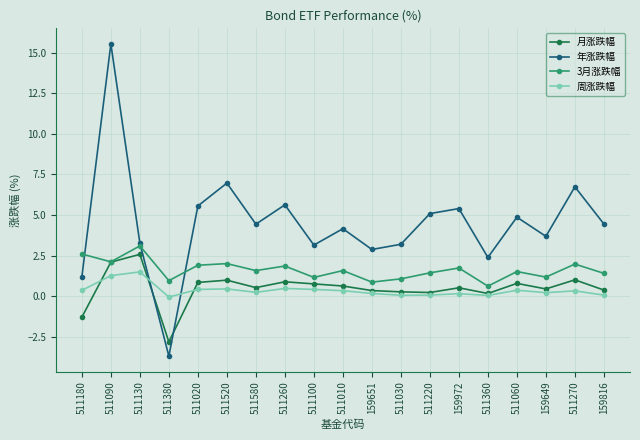

At which category does 月涨跌幅 reach its first local valley?

511380